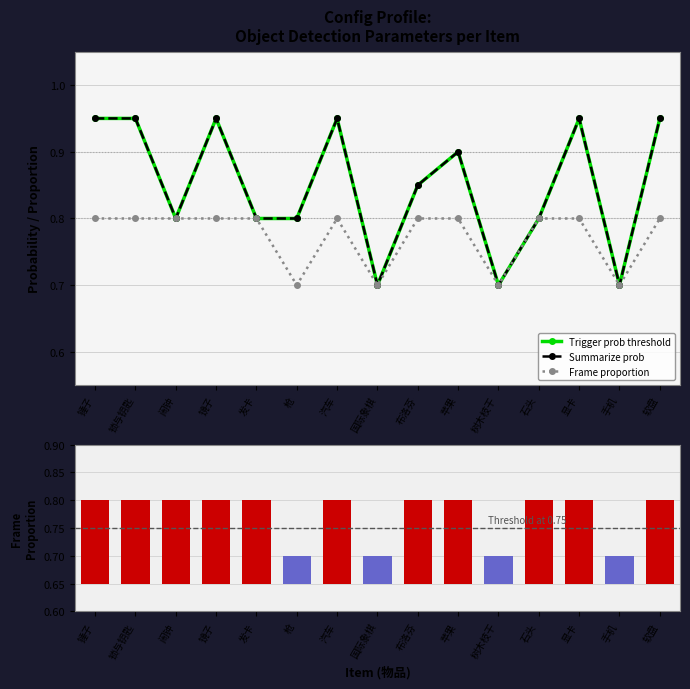

True or false: Summarize prob has a value of 0.9 at 汽车.

True